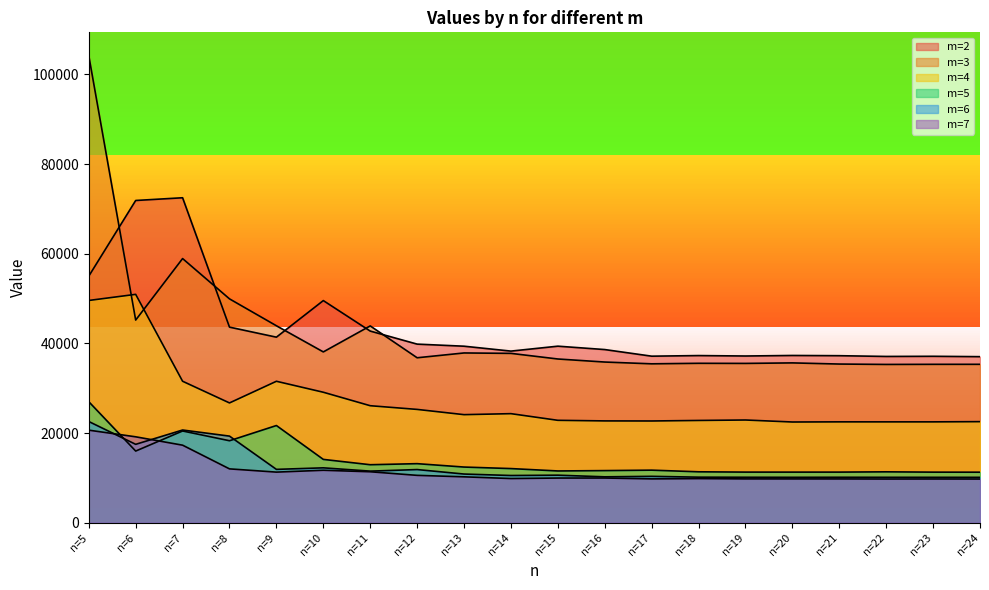

The m=7 series shows 16230.8 at n=8. True or false?

False